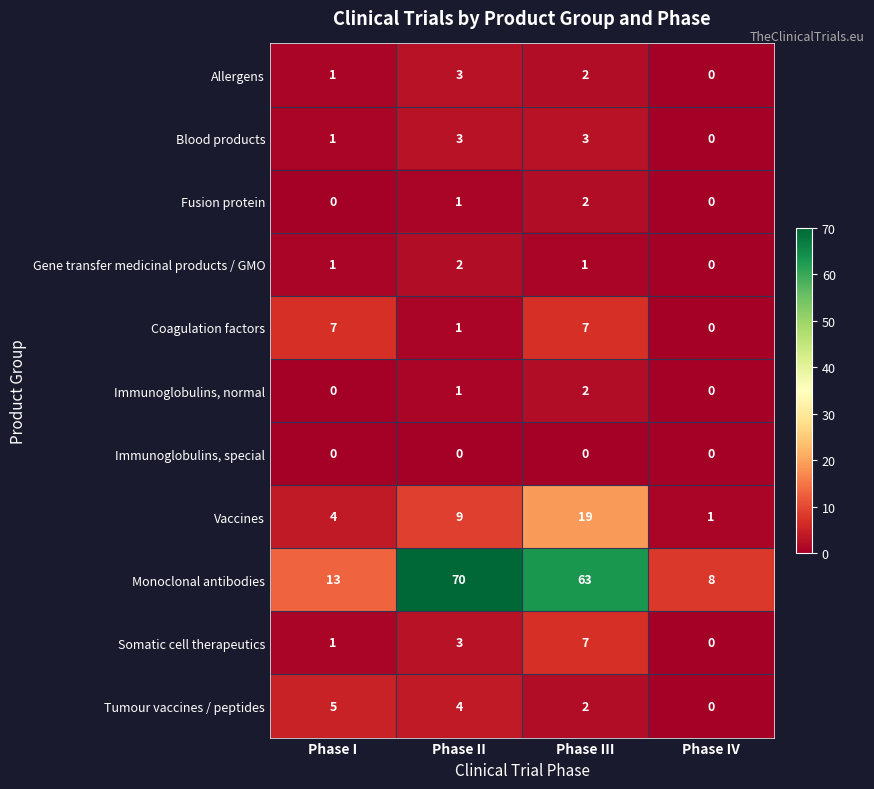

What is the approximate value of Blood products at Phase II?

3